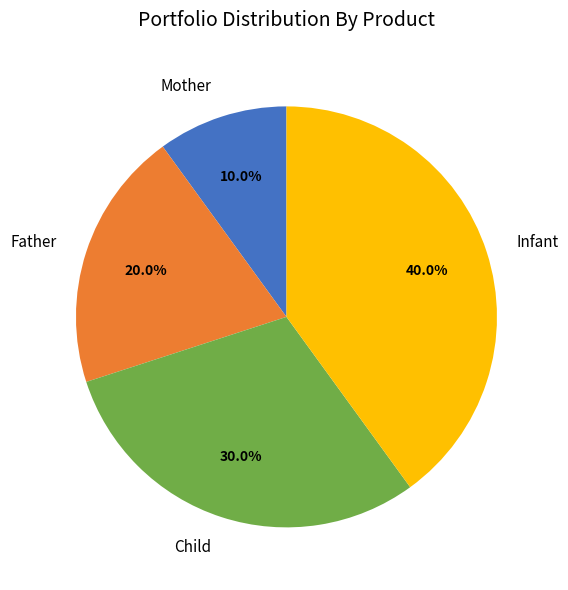

Approximately how many times larger is the value at Infant compared to Father?

2.0